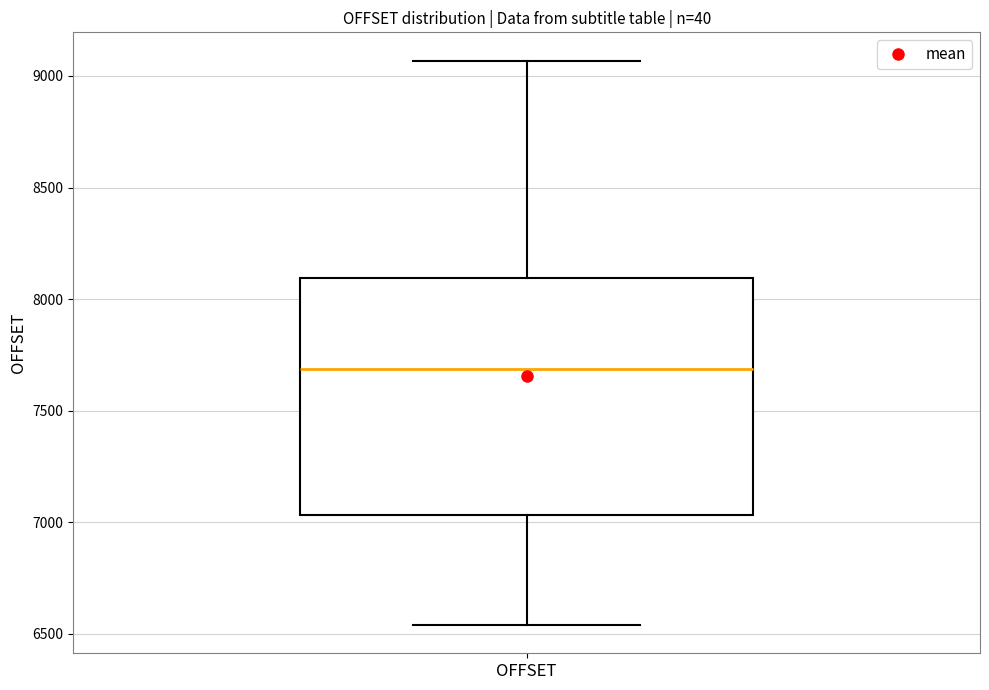

Read this box plot against the y-axis: the position of the median line, the range covered by the box, and the ends of both whiskers. The values are not printed on the chart, so give them approximately, as read against the axis.

median 7700, box 7050 to 8100, whiskers 6550 to 9050